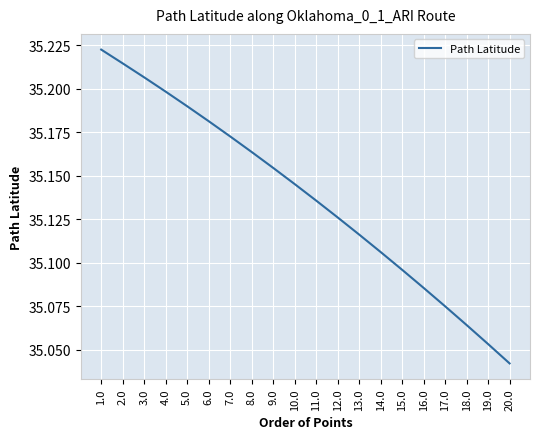

What is the difference between the values at 7.0 and 18.0?

0.1